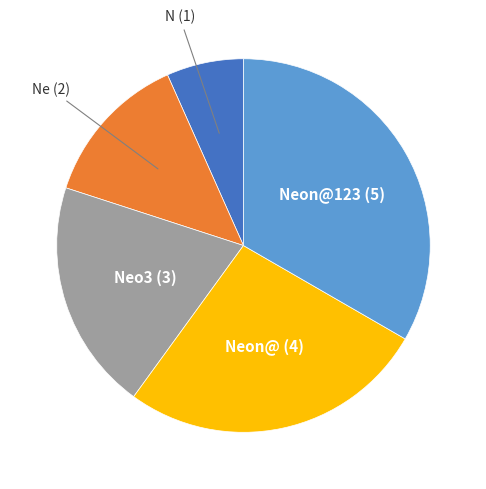

Is the sum of Neon@ (4) and N (1) greater than half?

No